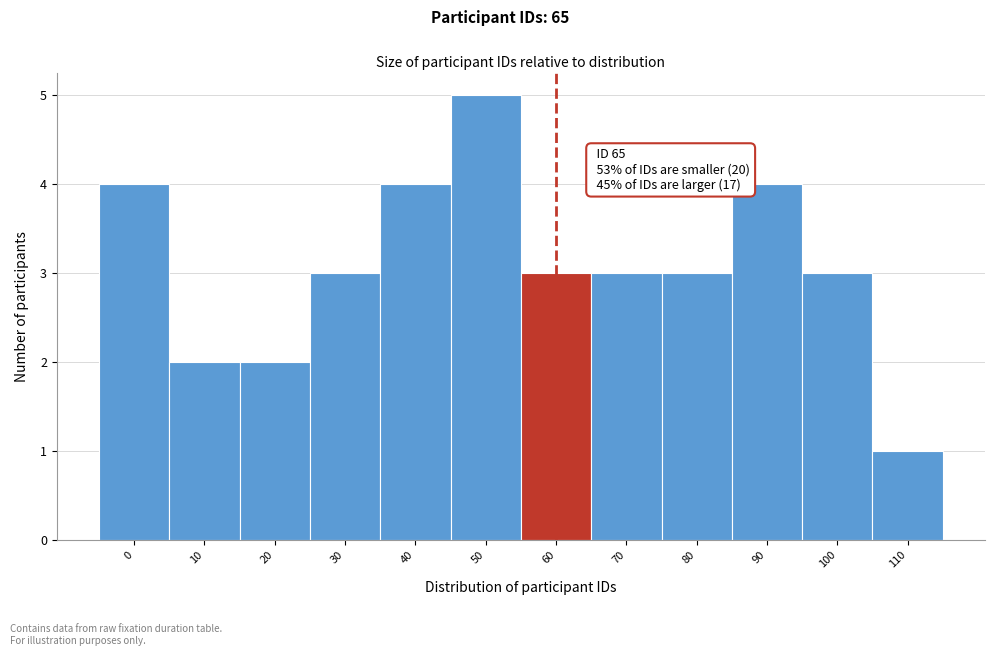

Reading right to left, list all the values displayed in this chart.

1	3	4	3	3	3	5	4	3	2	2	4